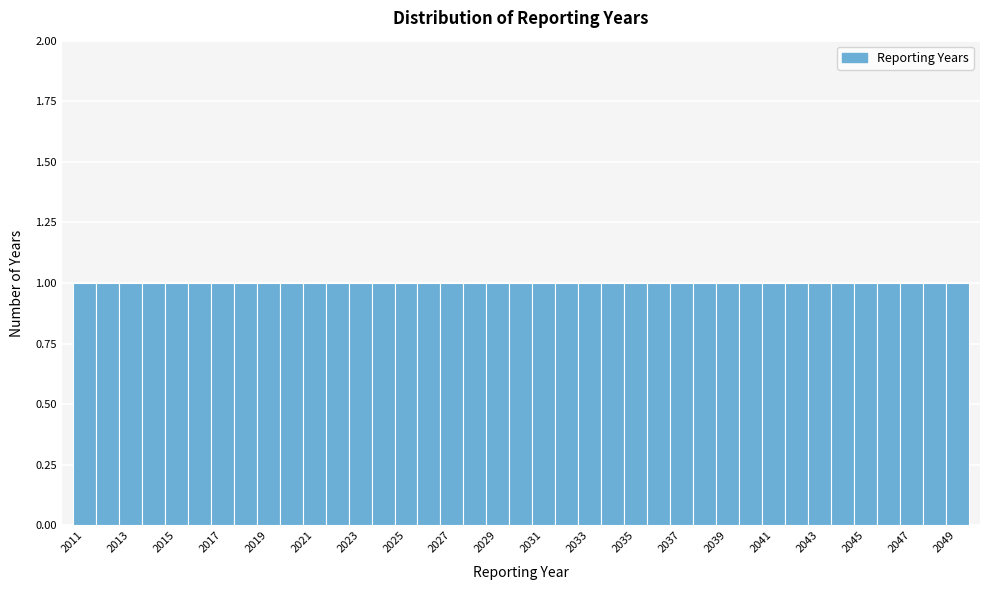

Reading left to right, transcribe this chart: for each bar, give the range it covers on the x-axis and its height. Neither the bar edges nor the heights are printed on the chart, so give them approximately, as read against the axes.

2010.5 to 2011.5: 1
2011.5 to 2012.5: 1
2012.5 to 2013.5: 1
2013.5 to 2014.5: 1
2014.5 to 2015.5: 1
2015.5 to 2016.5: 1
2016.5 to 2017.5: 1
2017.5 to 2018.5: 1
2018.5 to 2019.5: 1
2019.5 to 2020.5: 1
2020.5 to 2021.5: 1
2021.5 to 2022.5: 1
2022.5 to 2023.5: 1
2023.5 to 2024.5: 1
2024.5 to 2025.5: 1
2025.5 to 2026.5: 1
2026.5 to 2027.5: 1
2027.5 to 2028.5: 1
2028.5 to 2029.5: 1
2029.5 to 2030.5: 1
2030.5 to 2031.5: 1
2031.5 to 2032.5: 1
2032.5 to 2033.5: 1
2033.5 to 2034.5: 1
2034.5 to 2035.5: 1
2035.5 to 2036.5: 1
2036.5 to 2037.5: 1
2037.5 to 2038.5: 1
2038.5 to 2039.5: 1
2039.5 to 2040.5: 1
2040.5 to 2041.5: 1
2041.5 to 2042.5: 1
2042.5 to 2043.5: 1
2043.5 to 2044.5: 1
2044.5 to 2045.5: 1
2045.5 to 2046.5: 1
2046.5 to 2047.5: 1
2047.5 to 2048.5: 1
2048.5 to 2049.5: 1